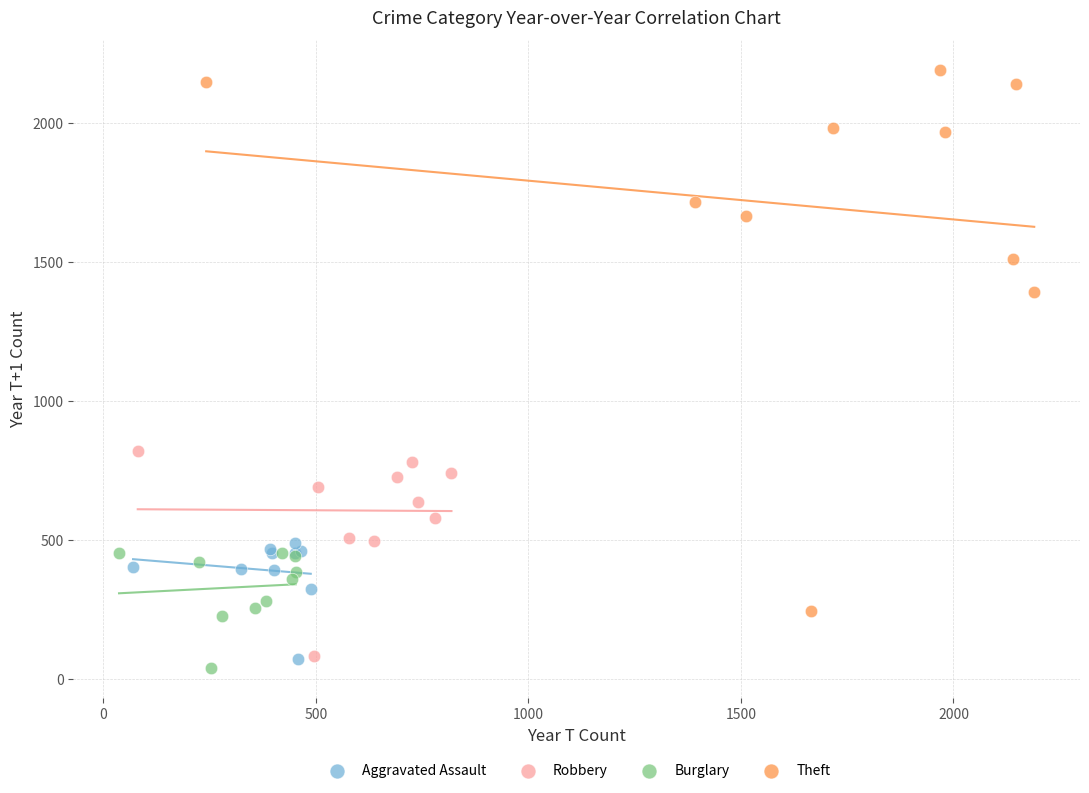

What are all the series names shown in the legend?

Aggravated Assault, Robbery, Burglary, Theft